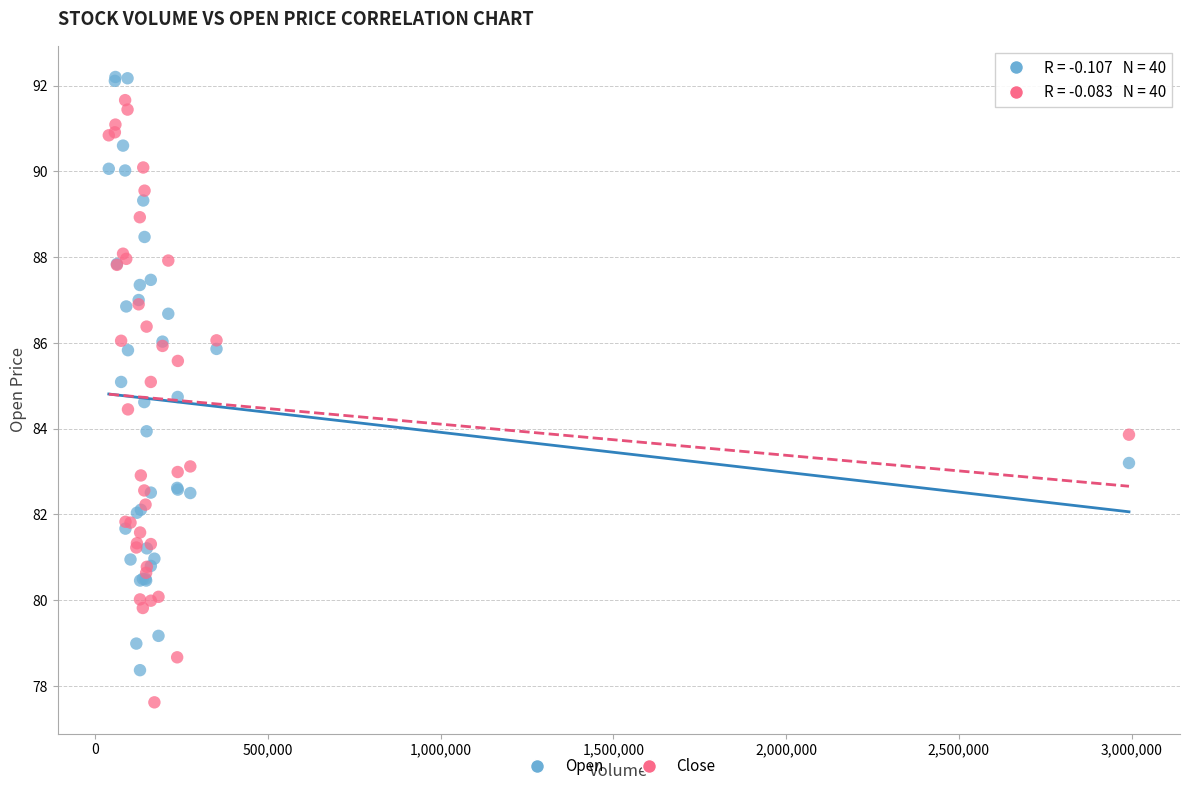

What is the X range (max minus min) for the scatter plot?

2952700.0